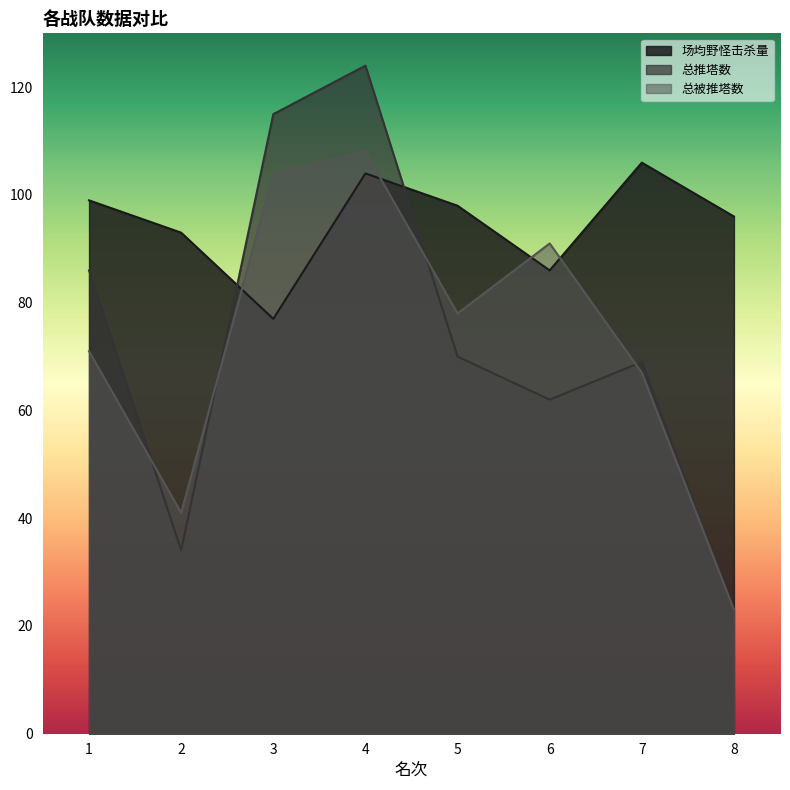

Which has a higher value, 1 or 5?

1